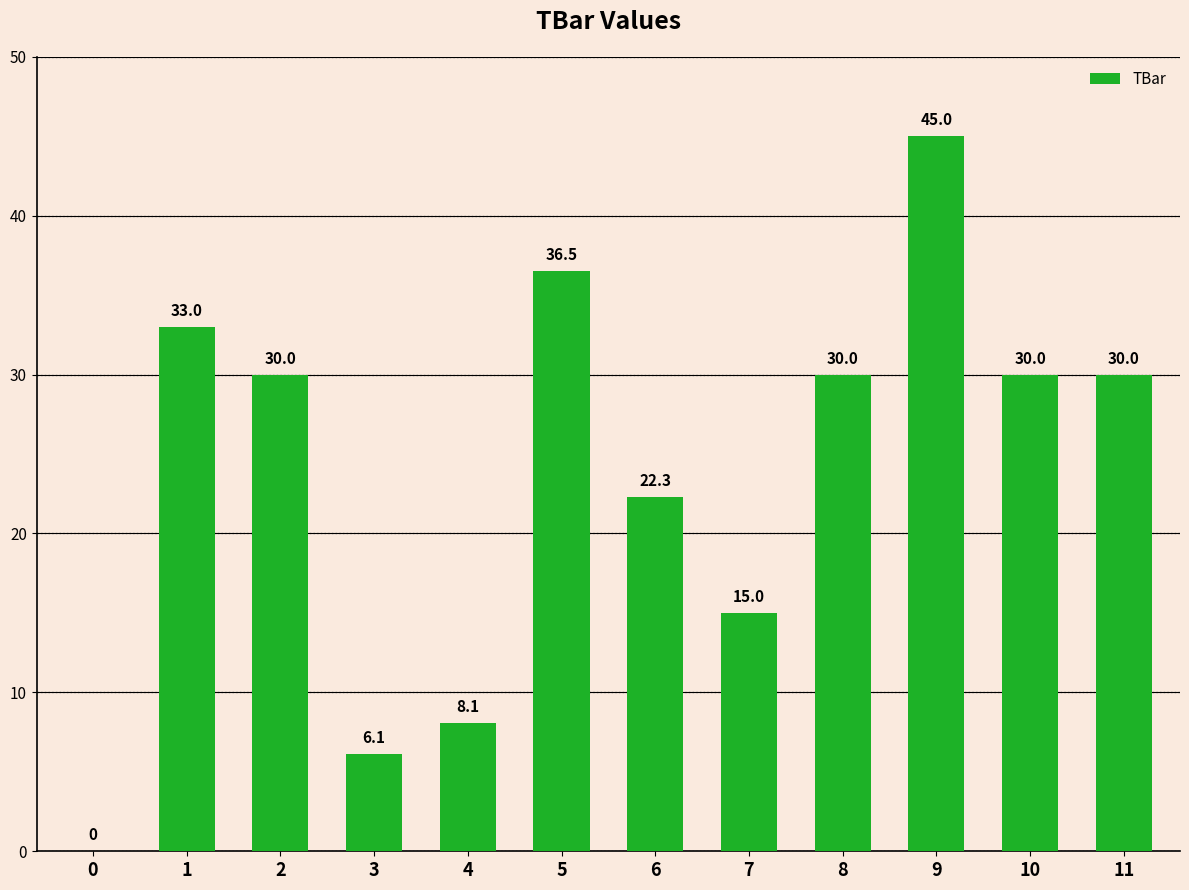

Which has a higher value, 0 or 9?

9